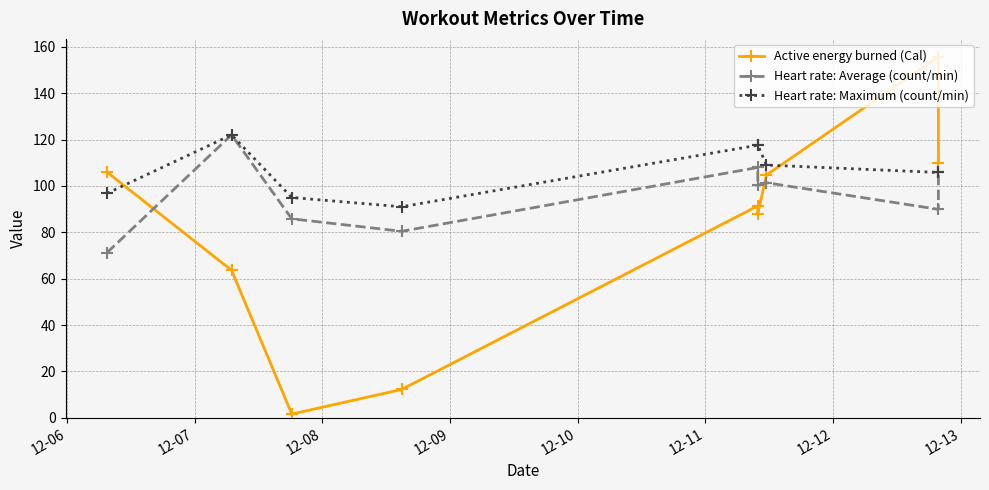

Reading left to right, extract all data points from this chart.

Active energy burned (Cal): 105.9	63.6	1.6	12.2	91.4	88.0	104.7	155.7	110.0
Heart rate: Average (count/min): 71.2	122.0	85.8	80.4	108.0	100.3	101.4	89.9	105.8
Heart rate: Maximum (count/min): 96.8	122.0	95.0	91.0	117.6	117.6	109.0	105.8	105.8